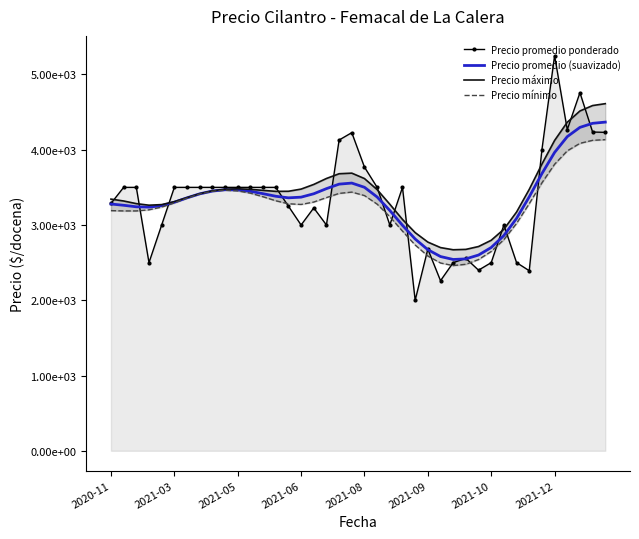

How many series are shown in this chart?

4